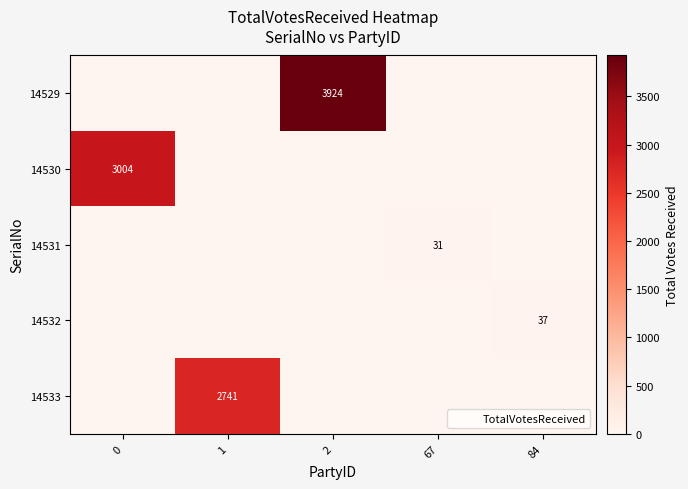

Count the number of categories in the chart.

5